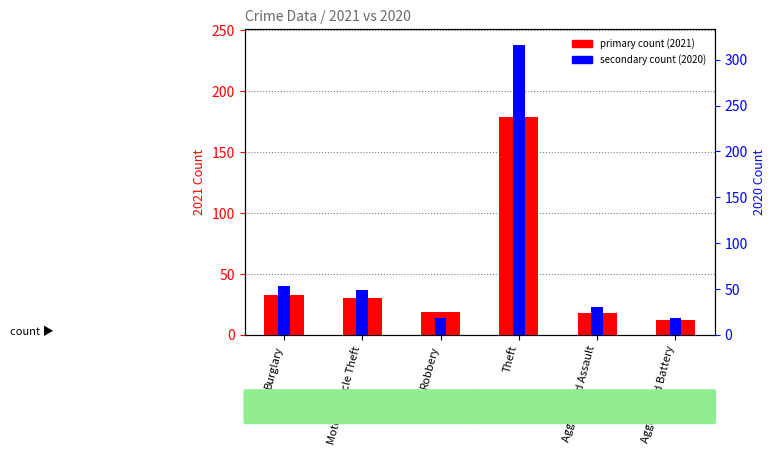

At how many categories does at least one series exceed 177?

1